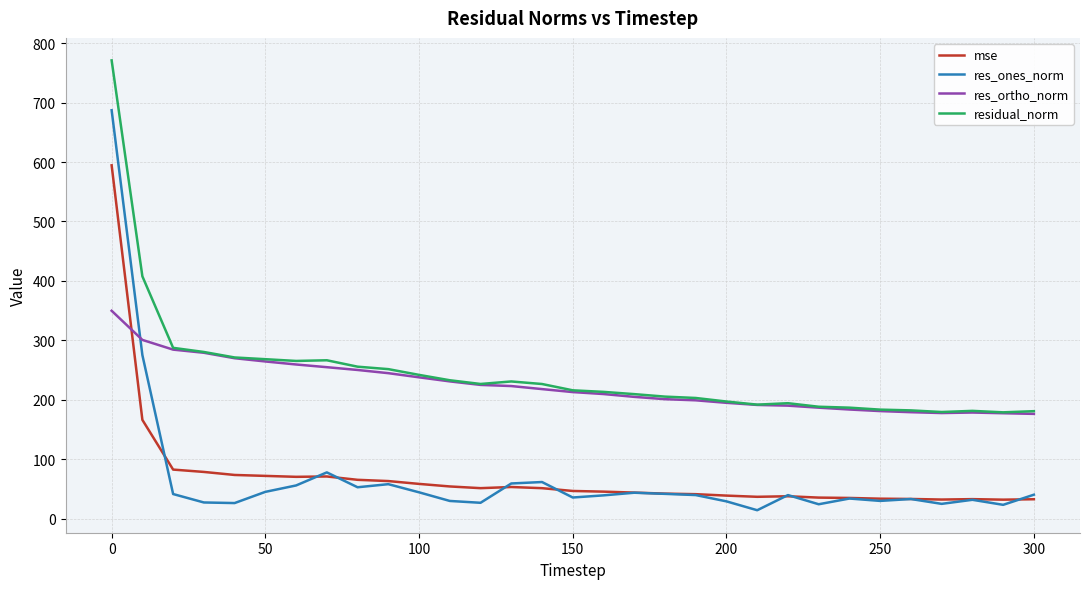

How many values in the residual_norm series exceed 215?

16